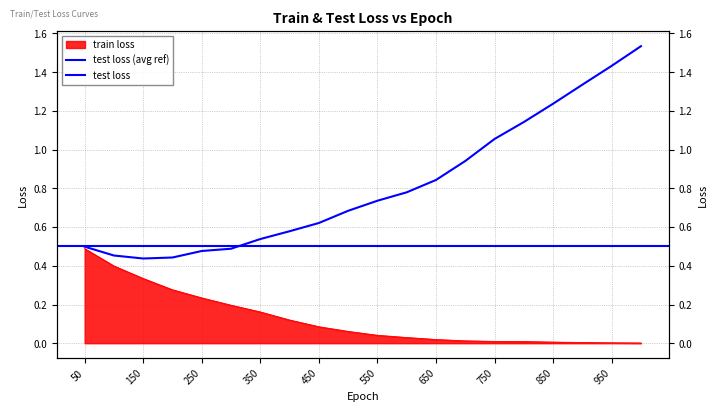

Between 350 and 700, which series saw the biggest shift?

test loss